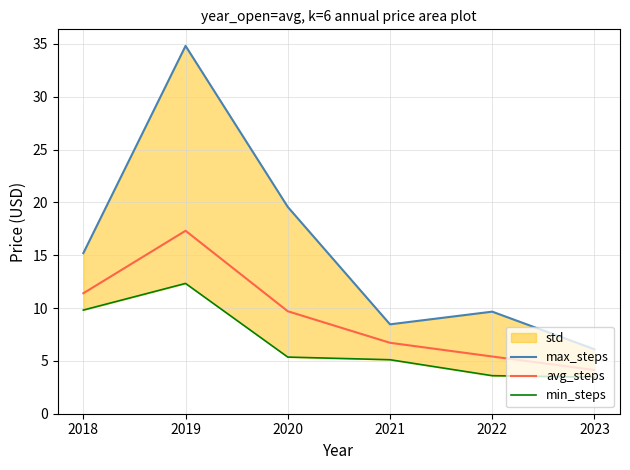

What is the total value across all series at 2023?

13.7